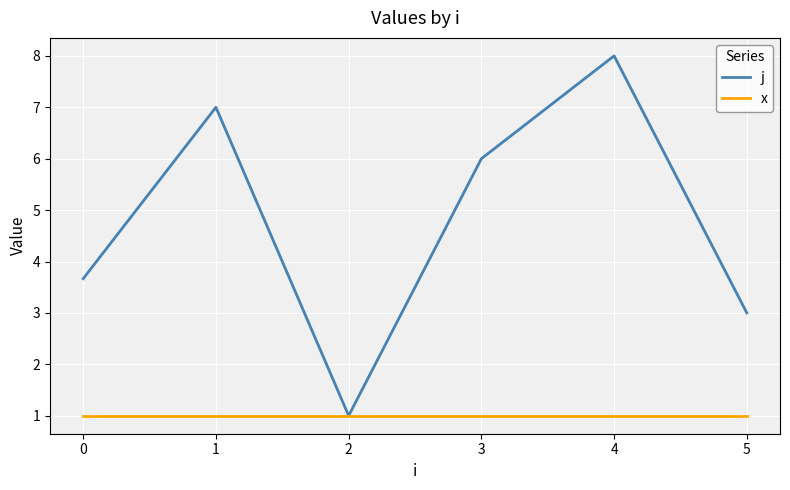

What is the minimum value for j?

1.0